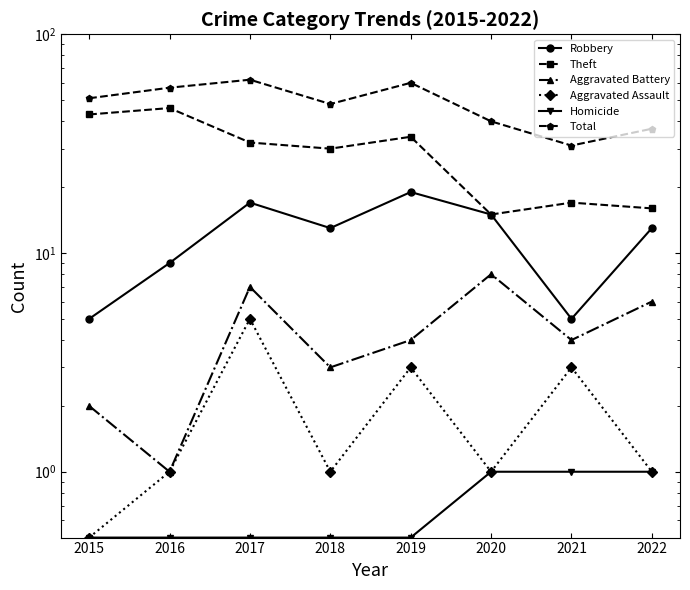

At how many categories does at least one series exceed 7?

8